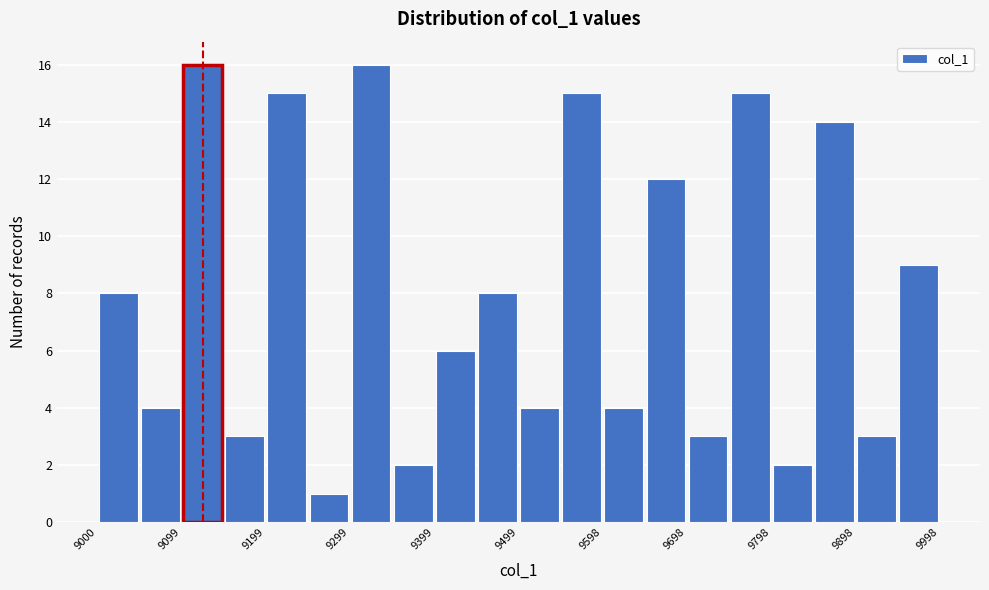

What is the height of the bar covering 9500 to 9550 on the x-axis? Neither the bar edges nor the heights are printed on the chart, so give them approximately, as read against the axes.

4